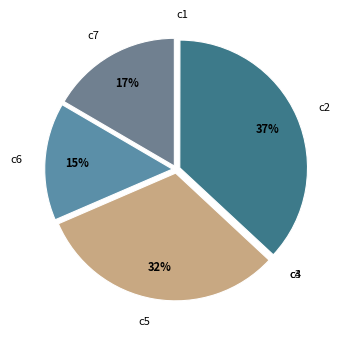

Does c5 account for over 50% of the chart?

No